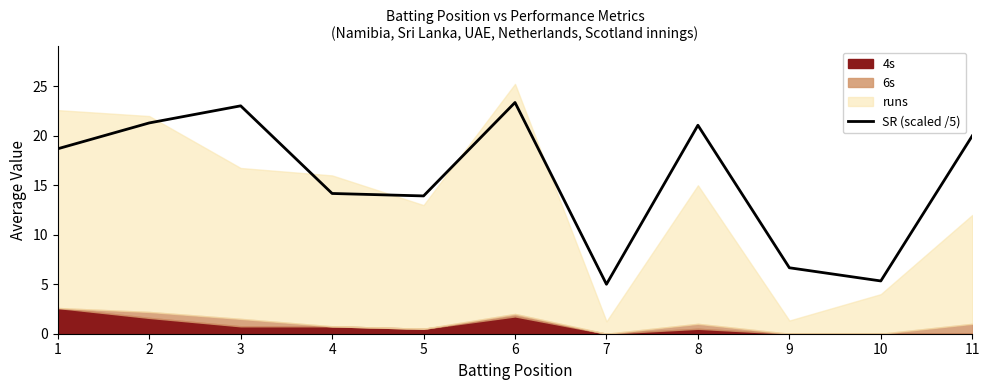

Does the chart have visible grid lines?

No